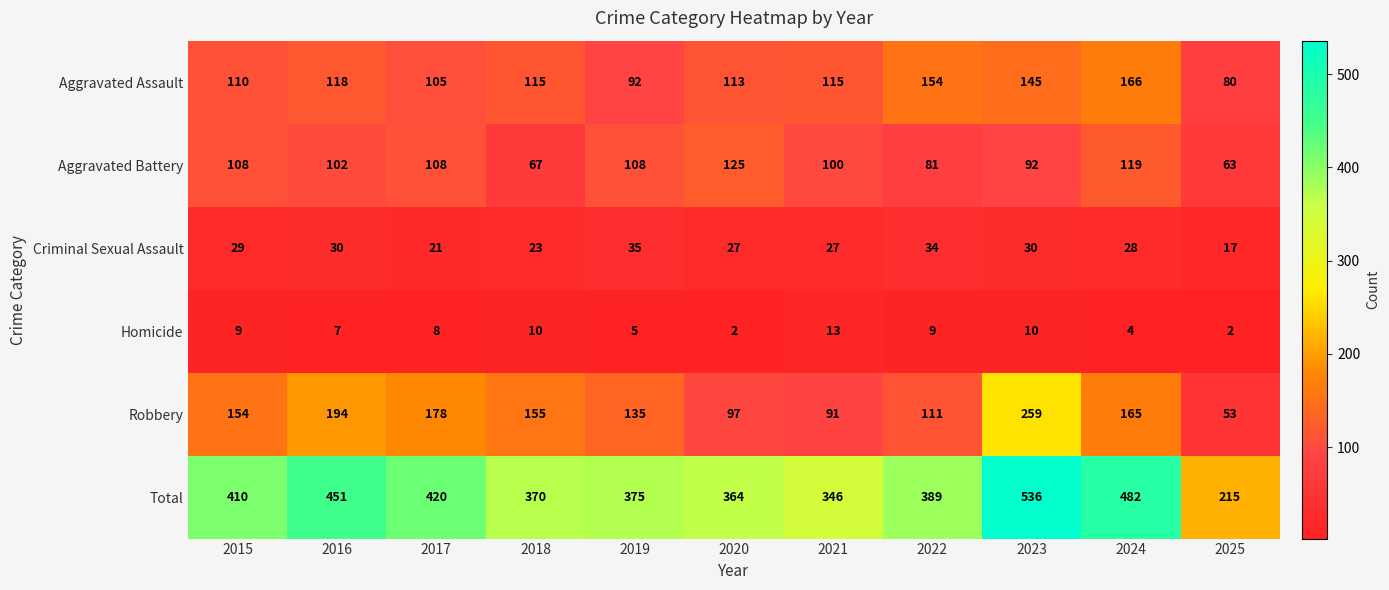

How many categories are shown in the chart?

11